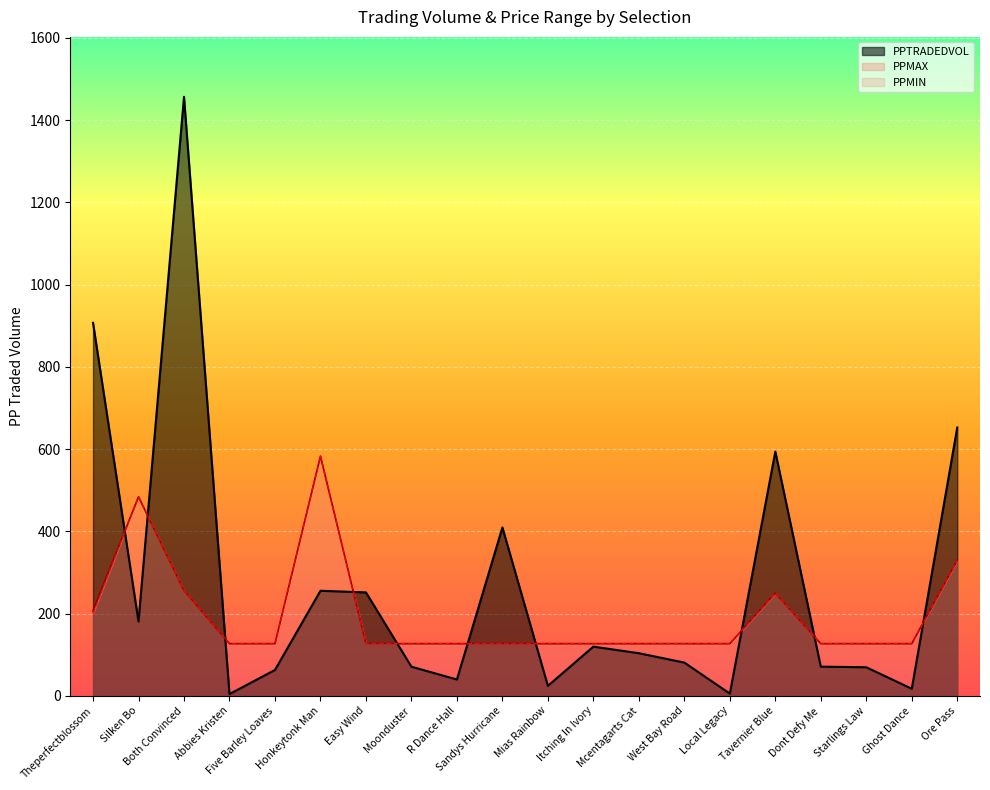

At Dont Defy Me, list the series in order from largest to smallest.

PPMAX, PPMIN, PPTRADEDVOL